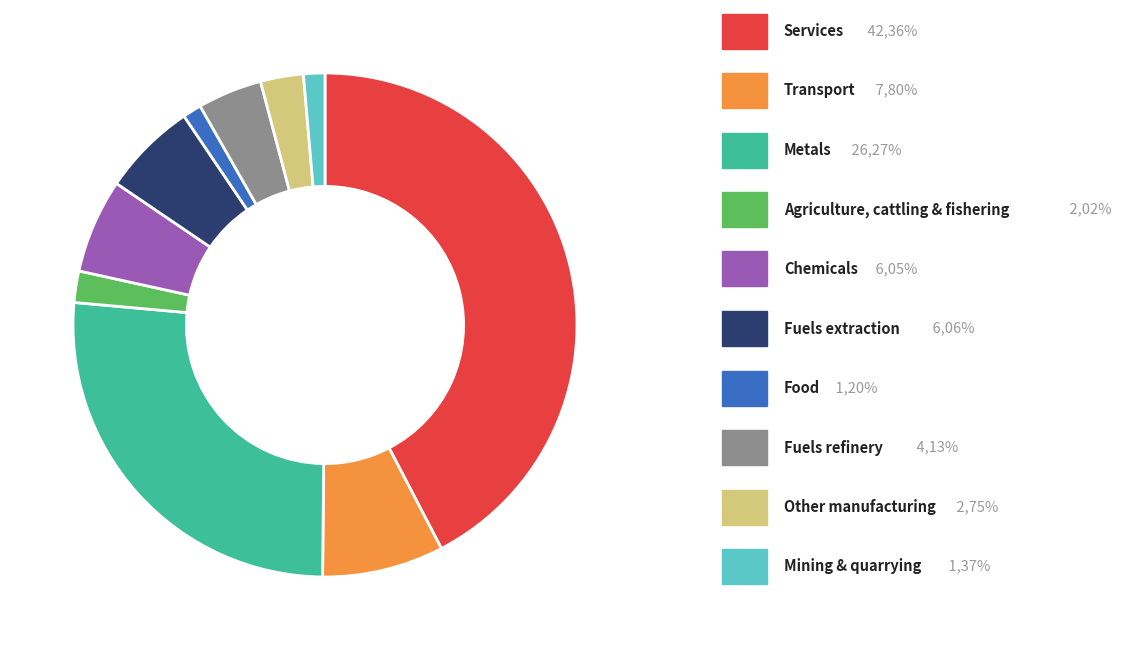

Is there a majority slice in this chart?

No